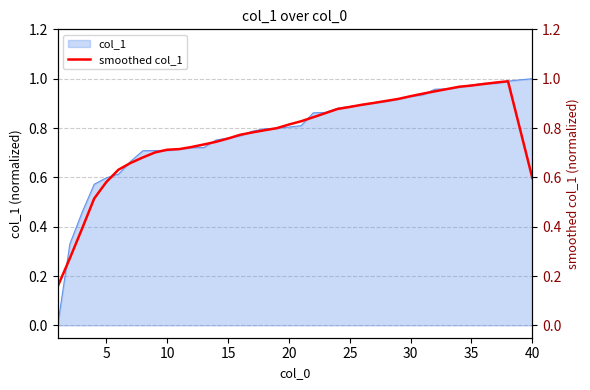

Reading left to right, what are all the values shown in this chart?

0.2	0.3	0.4	0.5	0.6	0.6	0.7	0.7	0.7	0.7	0.7	0.7	0.7	0.7	0.8	0.8	0.8	0.8	0.8	0.8	0.8	0.8	0.9	0.9	0.9	0.9	0.9	0.9	0.9	0.9	0.9	0.9	1.0	1.0	1.0	1.0	1.0	1.0	0.8	0.6